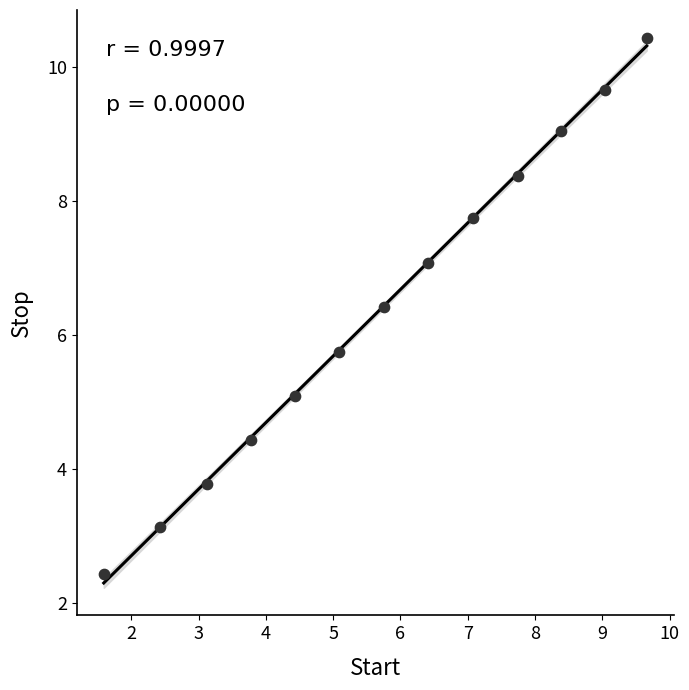

What is the range of Y values (max minus min)?

8.0